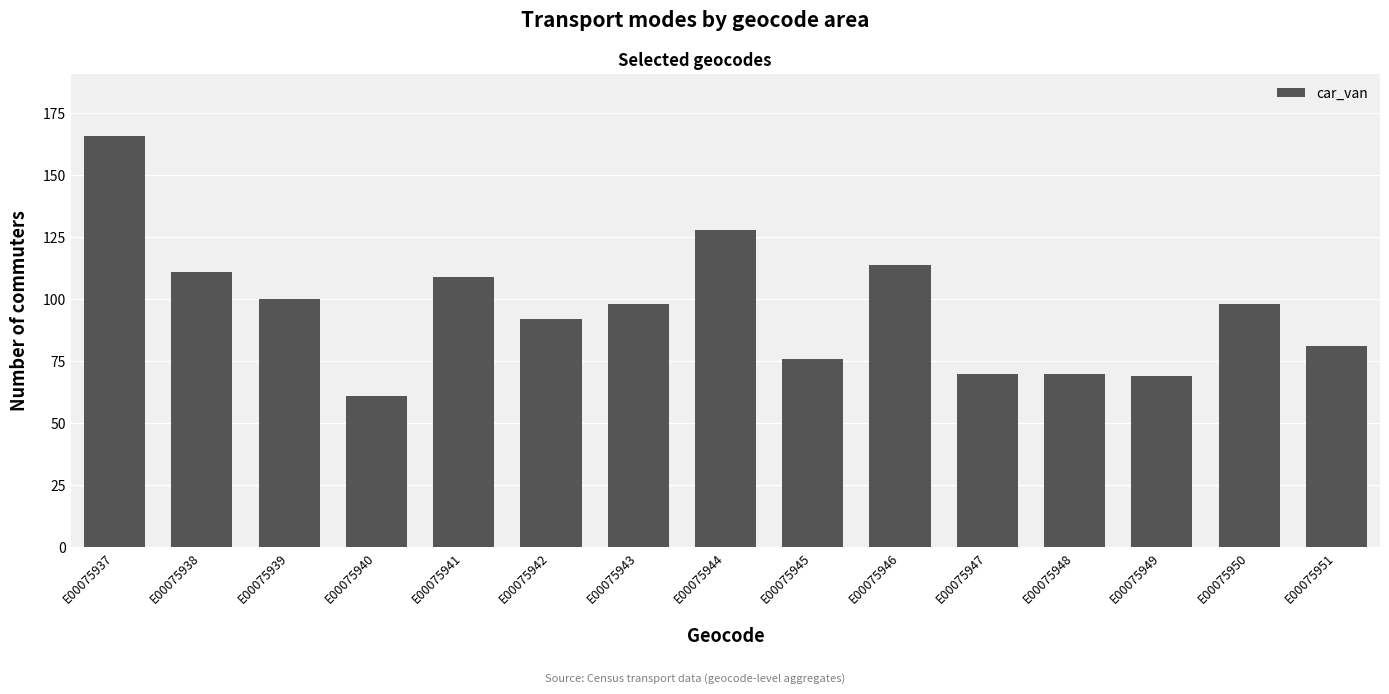

True or false: the data shows 190 at E00075946.

False